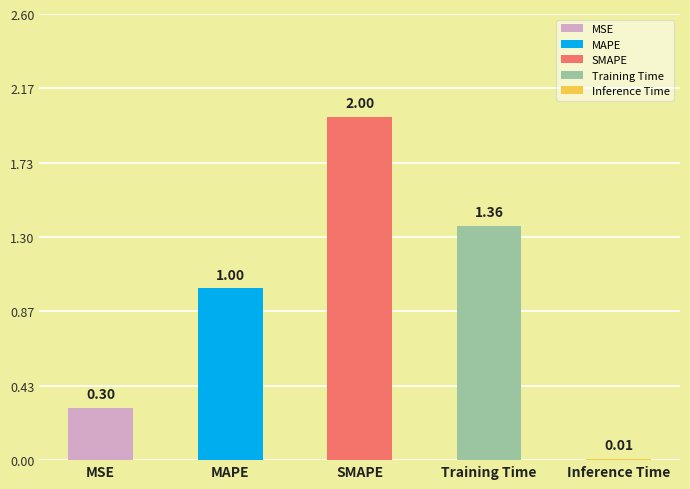

What is the average value?

0.9